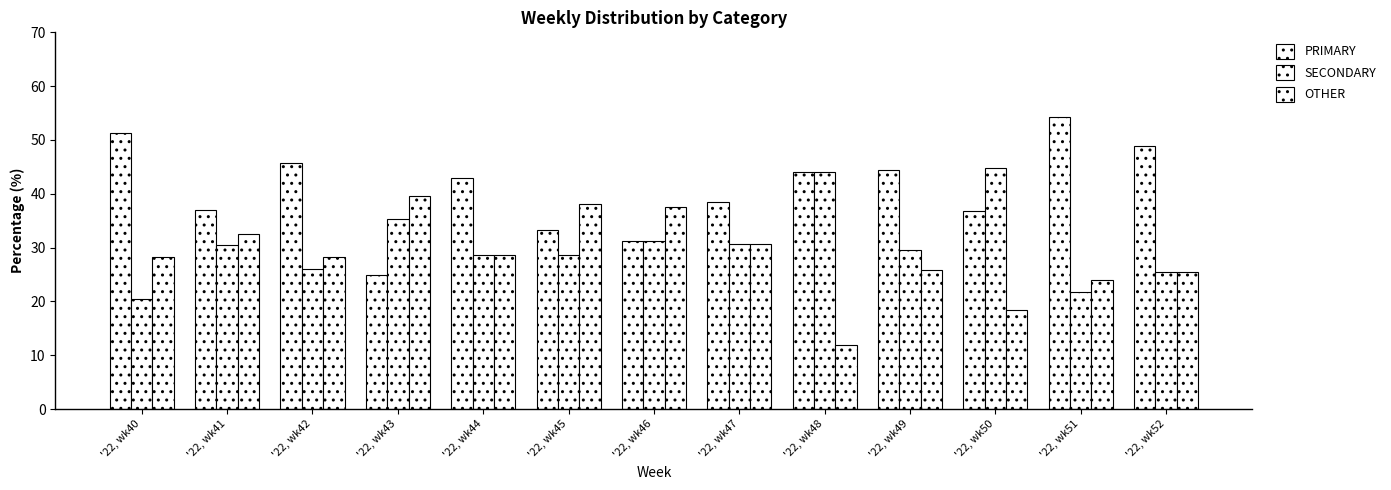

Are the bars grouped side by side (vs. stacked)?

Yes